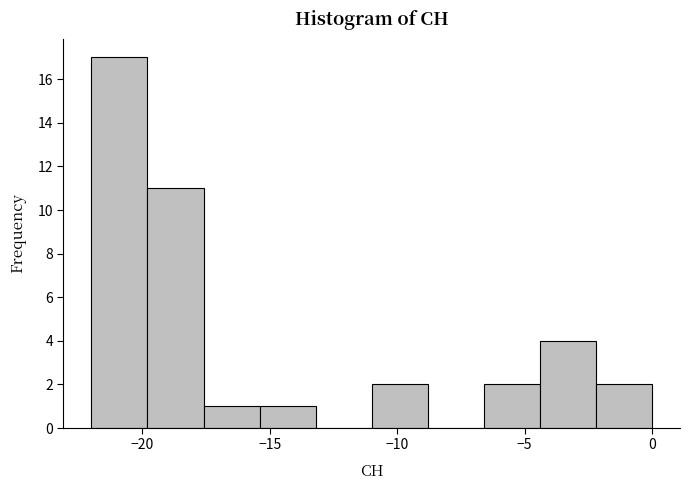

How tall is the bar that spans -6.6 to -4.4 on the x-axis? Neither the bar edges nor the heights are printed on the chart, so give them approximately, as read against the axes.

2